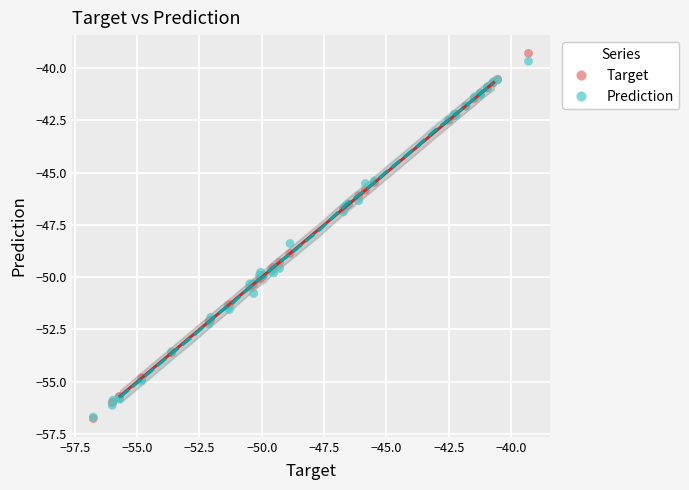

In the Target series, what Y value is closest to -48?

-48.9